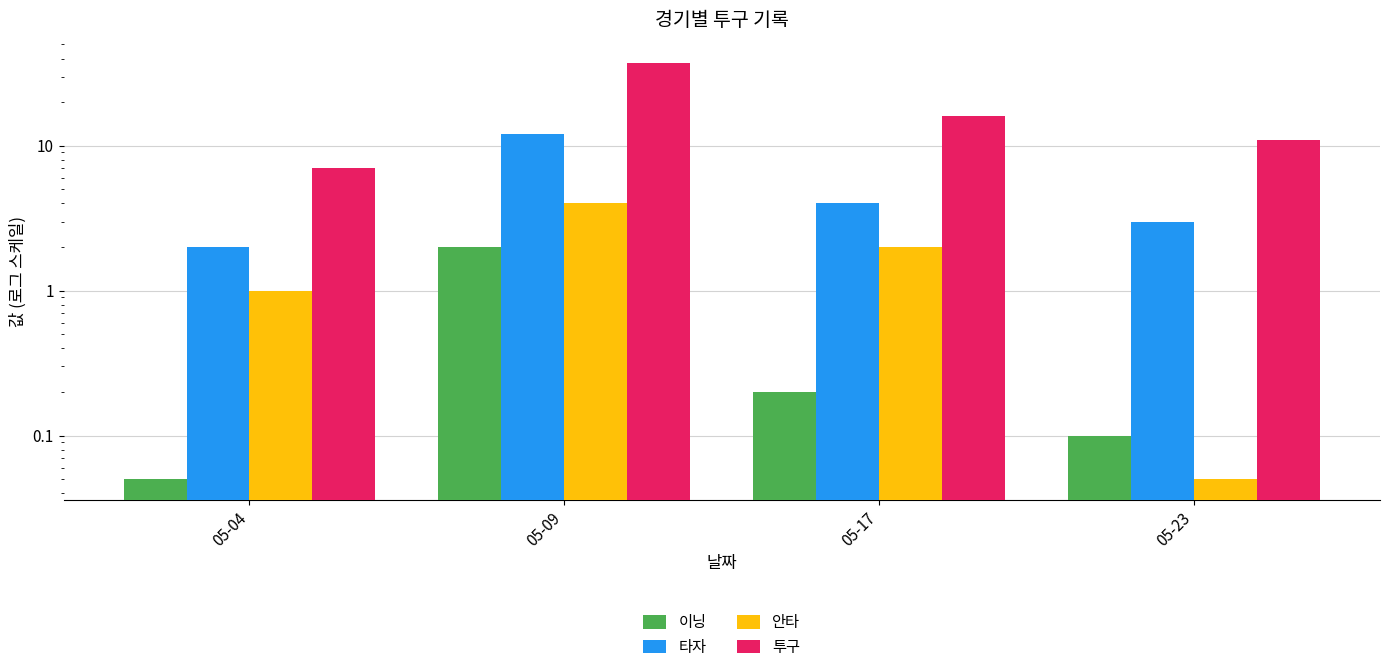

The value of 투구 at 05-23 is 18.7. True or false?

False